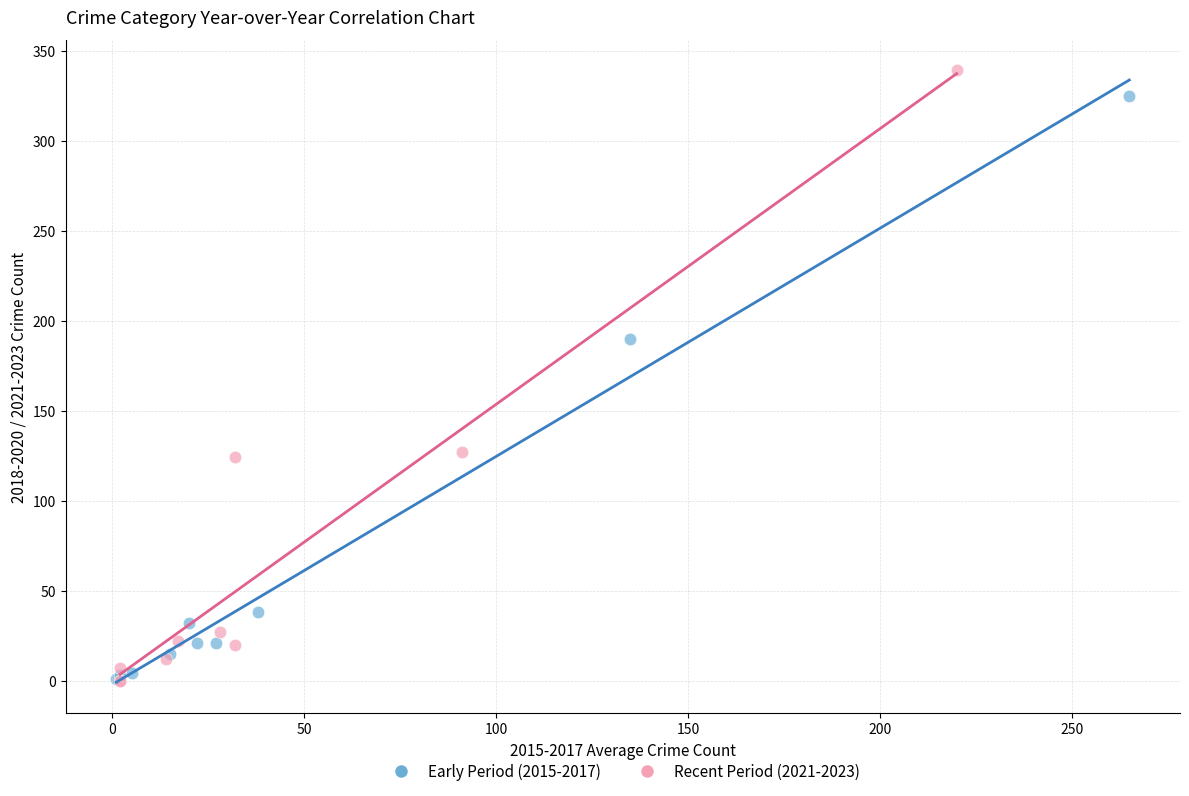

Which series has the largest Y range (max minus min)?

Recent Period (2021-2023)